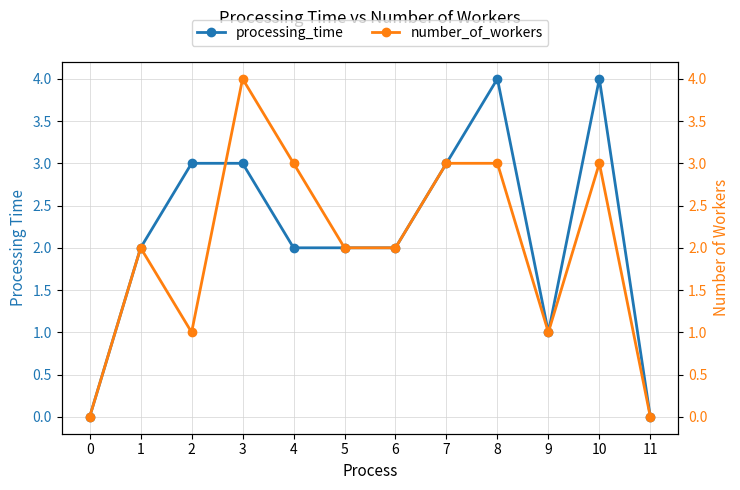

True or false: number_of_workers has a value of 3 at 4.

True